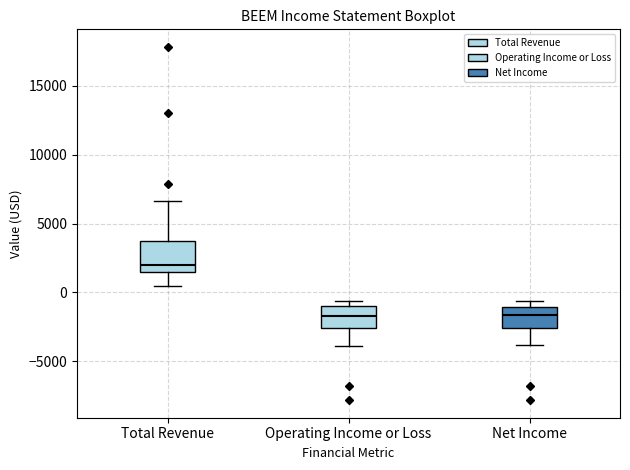

Comparing the boxes themselves (not the whiskers), which one is the tallest?

Total Revenue